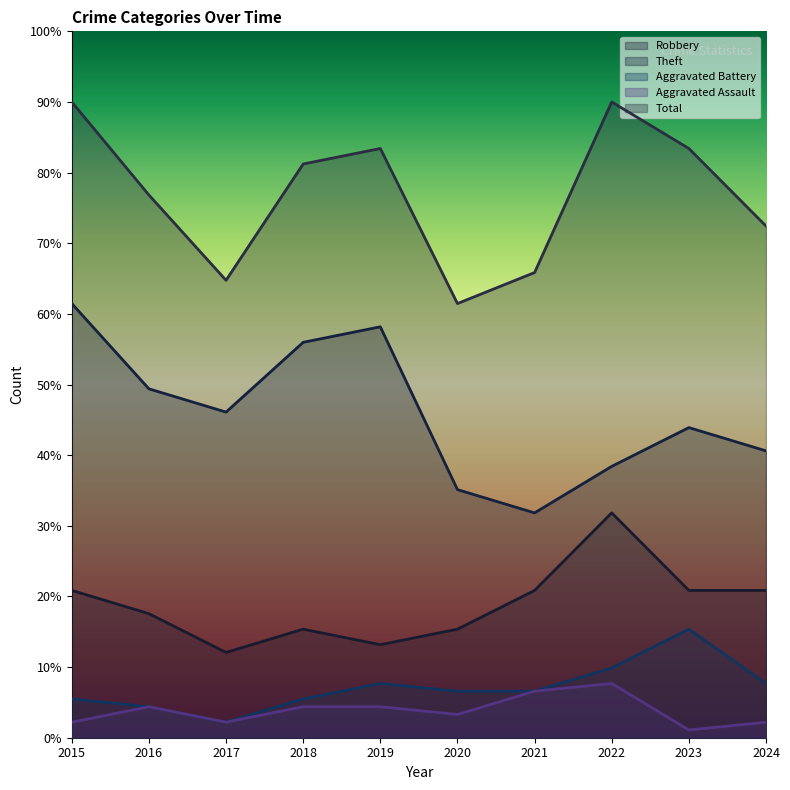

How many lines are shown in the chart?

5